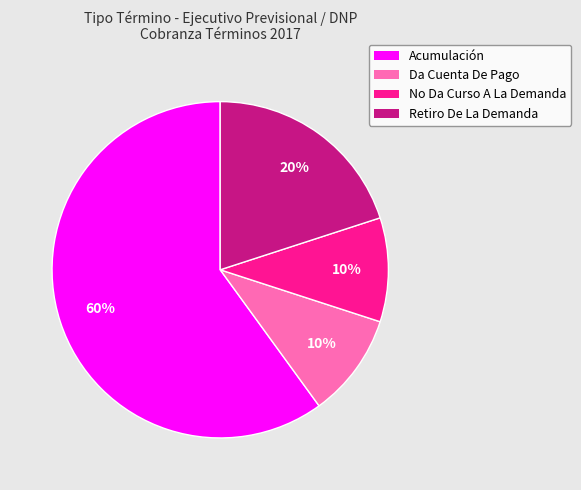

Approximately how many times larger is the value at Acumulación compared to Retiro De La Demanda?

3.0